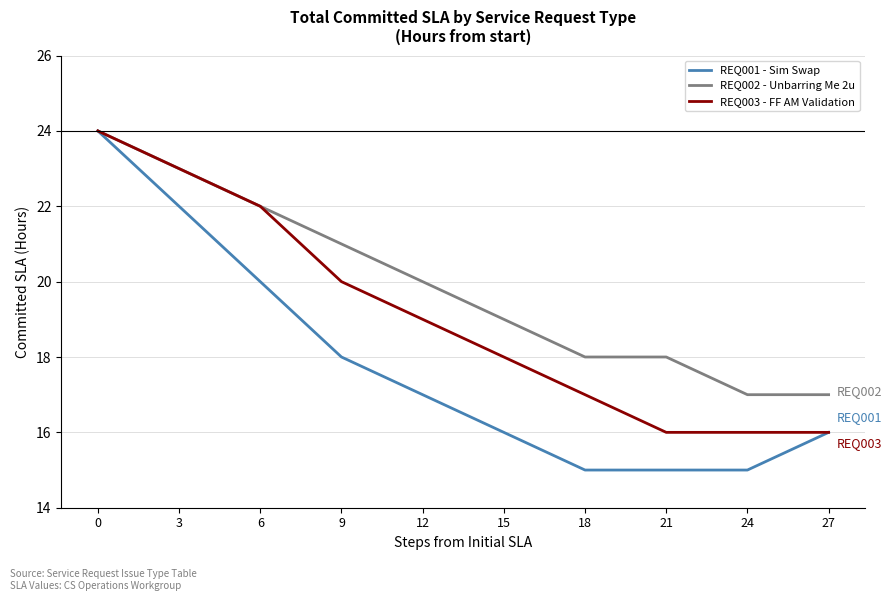

What is the total value across all series at 6?

64